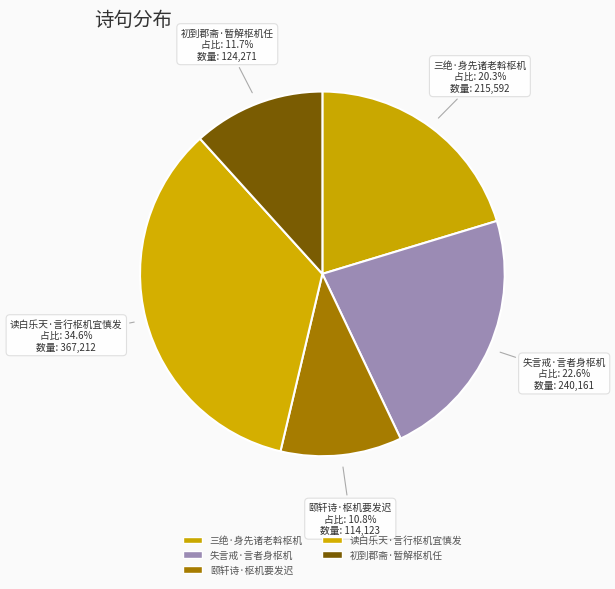

To the nearest percent, what is the difference between the largest and smallest slice percentages?

24%